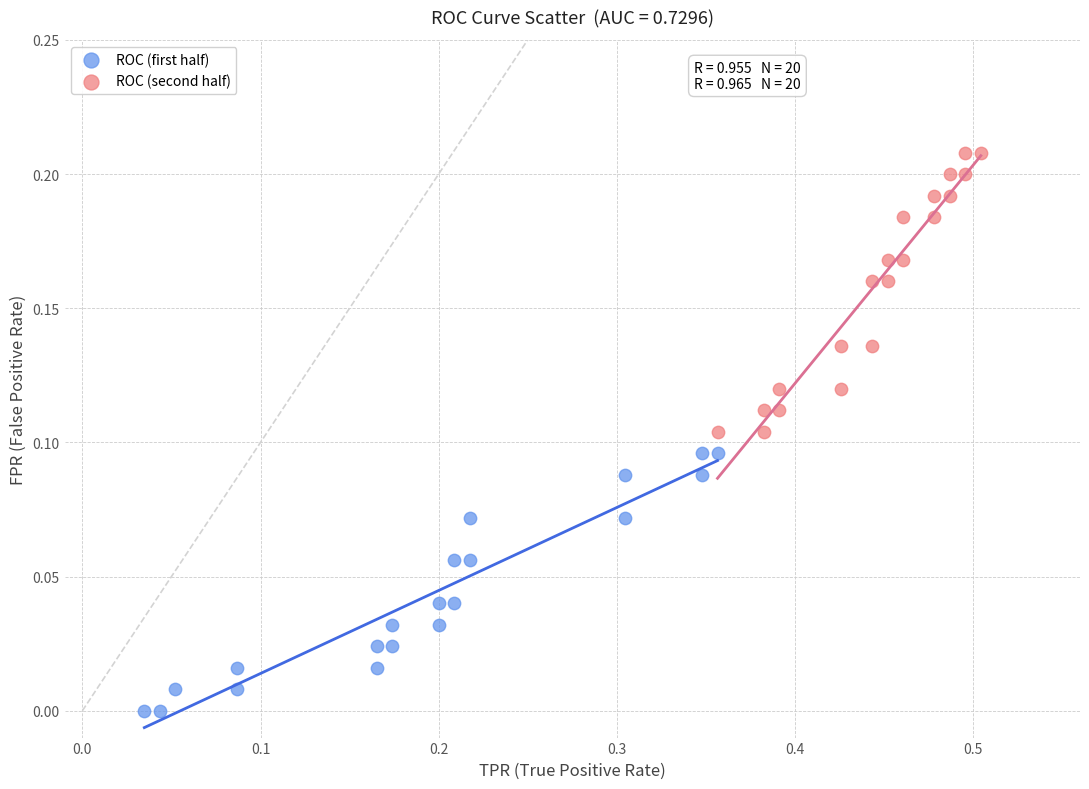

What are all the series names shown in the legend?

ROC (first half), ROC (second half)